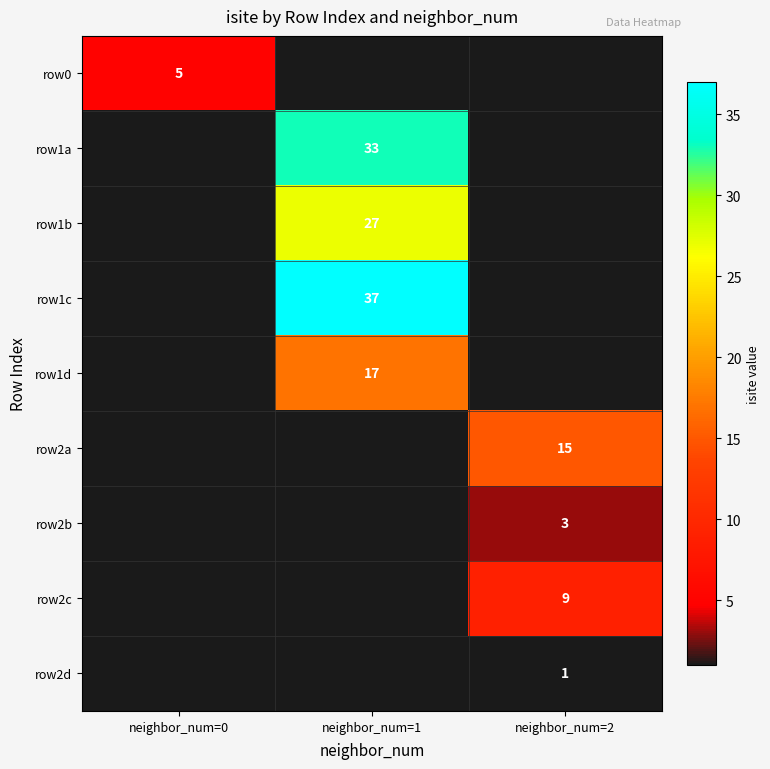

True or false: row1d has a value of 12 at neighbor_num=1.

False